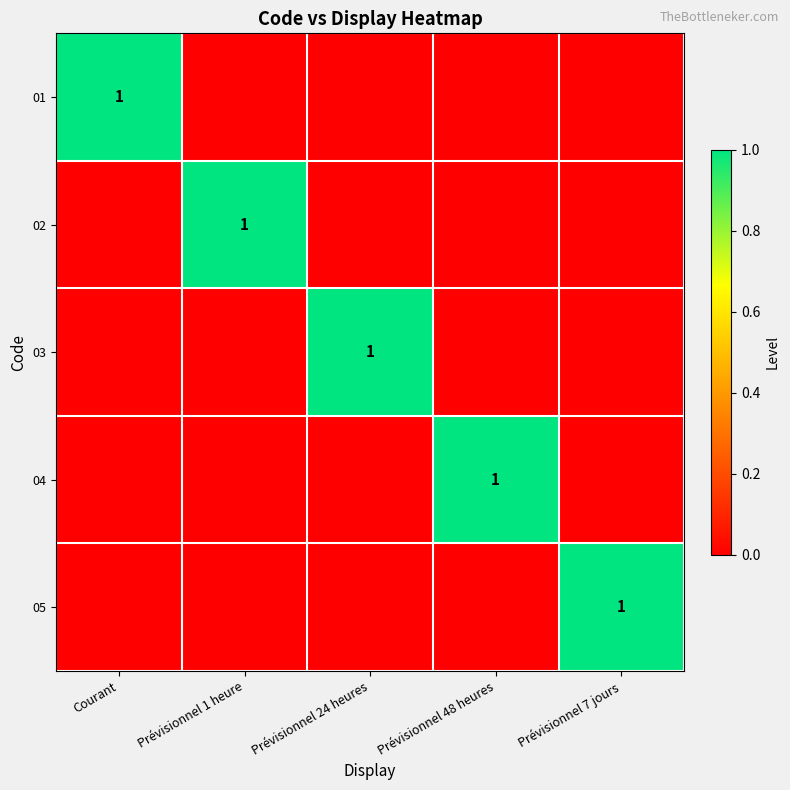

How many series are shown in this chart?

5